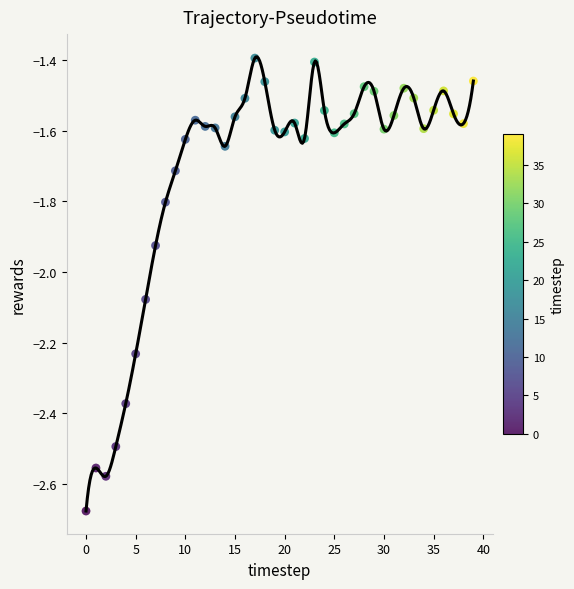

What is the range of Y values (max minus min)?

1.3